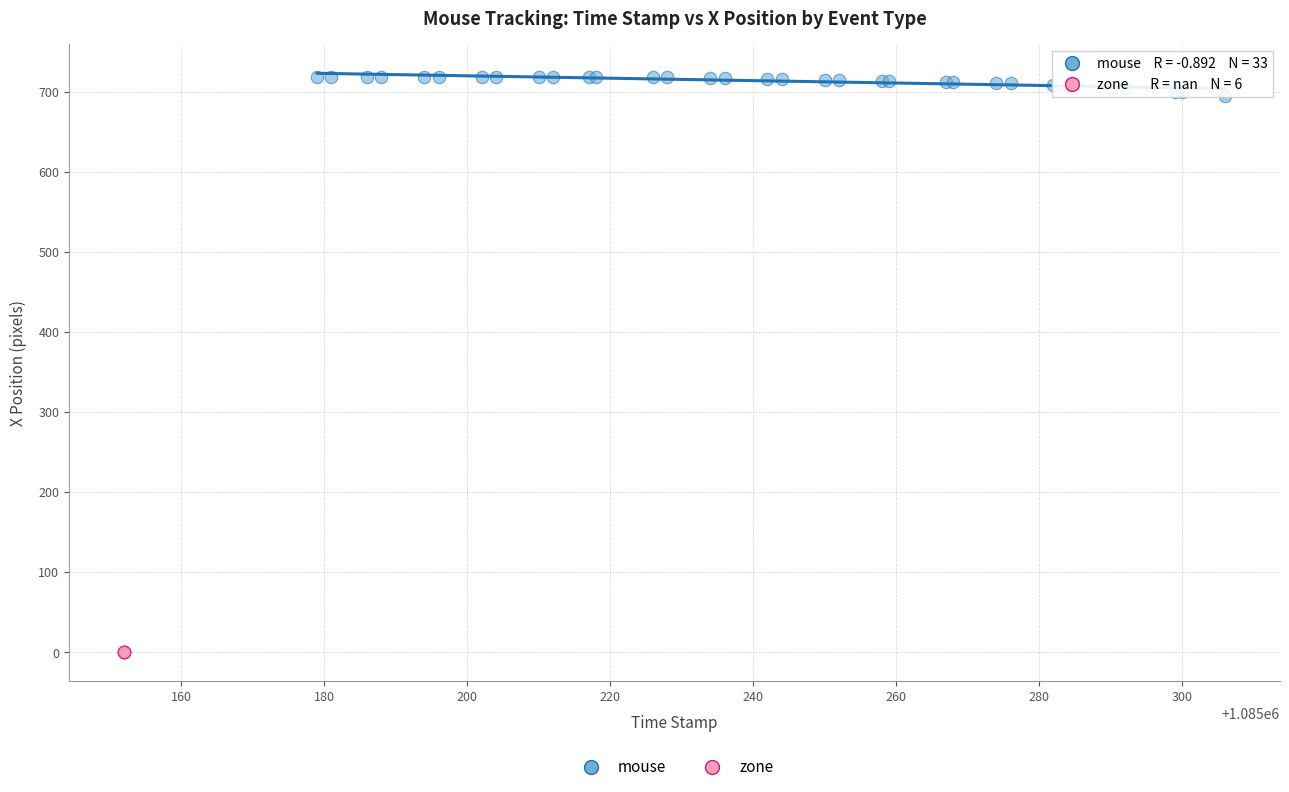

Which series contains the highest Y value?

mouse